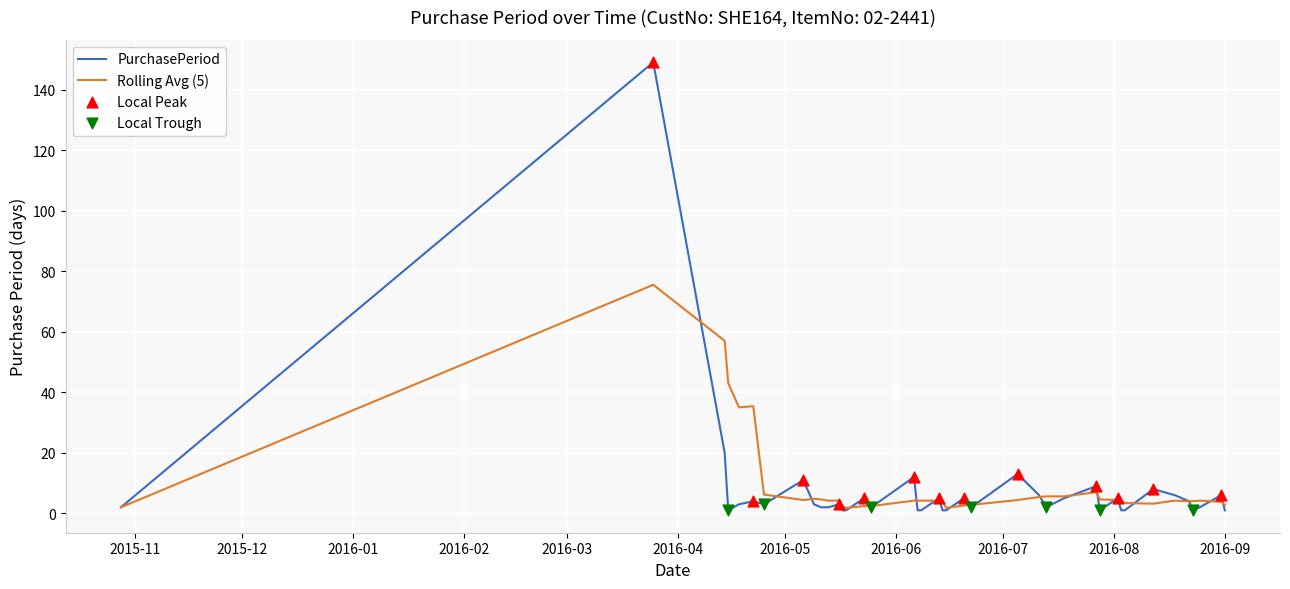

Which series has the widest spread of values?

PurchasePeriod